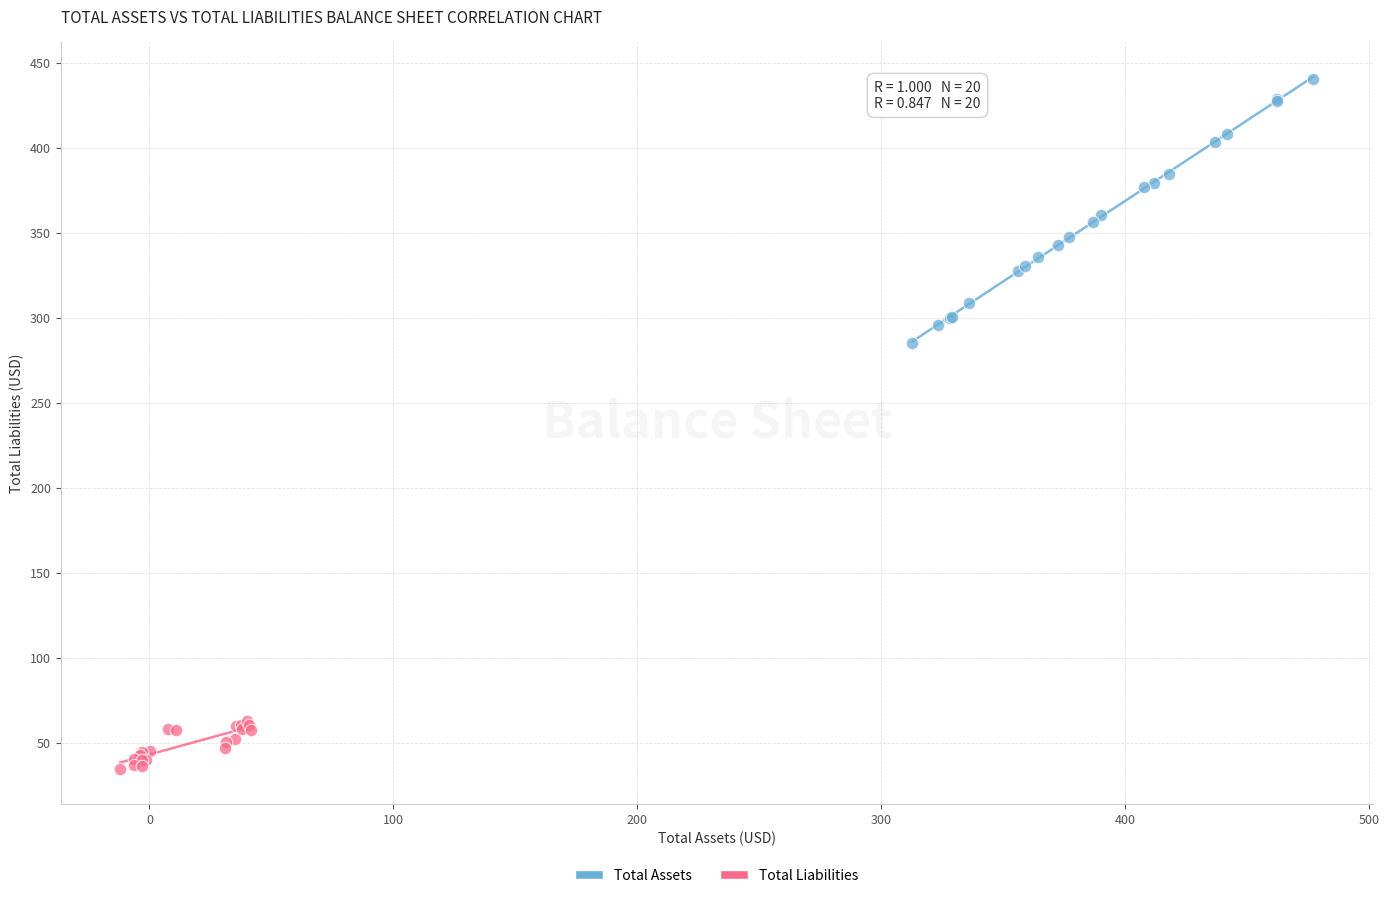

Which series reaches the minimum Y coordinate?

Total Liabilities